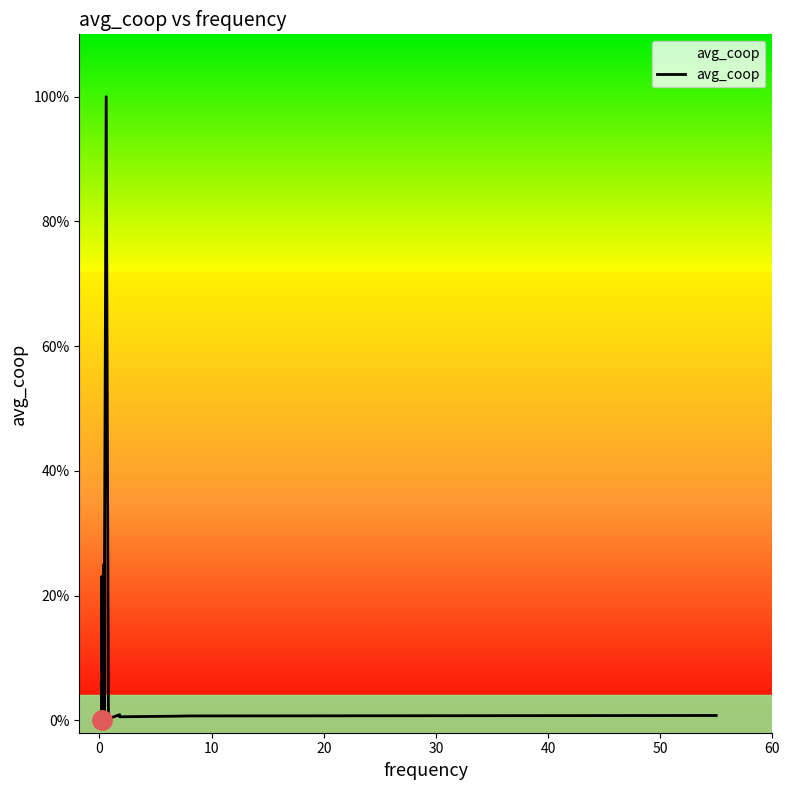

Reading left to right, list all the values displayed in this chart.

0.1	0.2	0.1	0.1	0.0	0.0	0.1	0.0	0.0	0.0	0.2	0.0	1.0	0.0	0.0	0.0	0.0	0.0	0.0	0.0